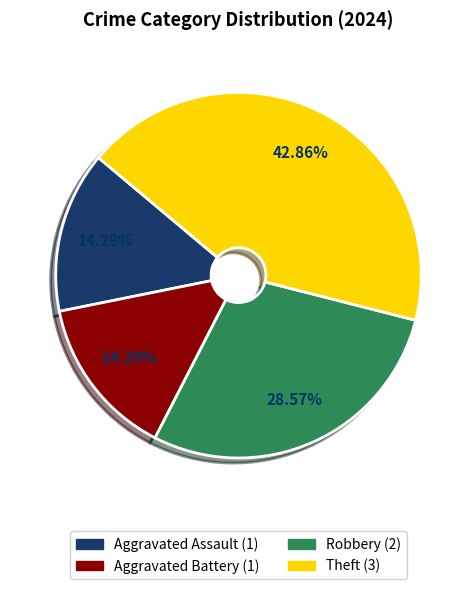

Do Aggravated Battery and Aggravated Assault together represent more than half of the pie?

No